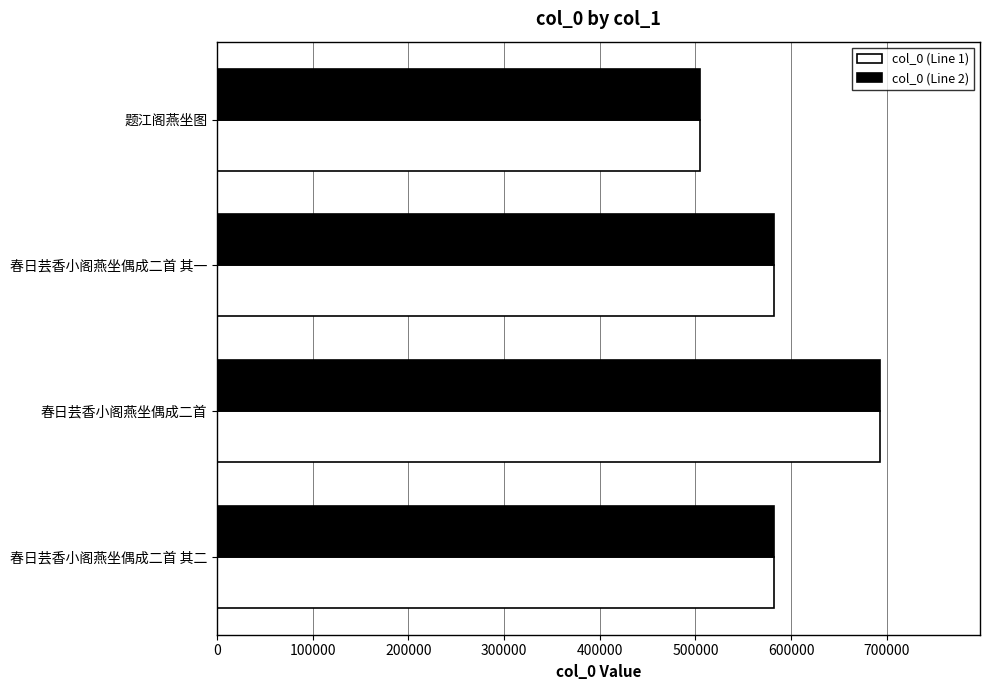

The value of col_0 (Line 2) at 春日芸香小阁燕坐偶成二首 其二 is 781263. True or false?

False